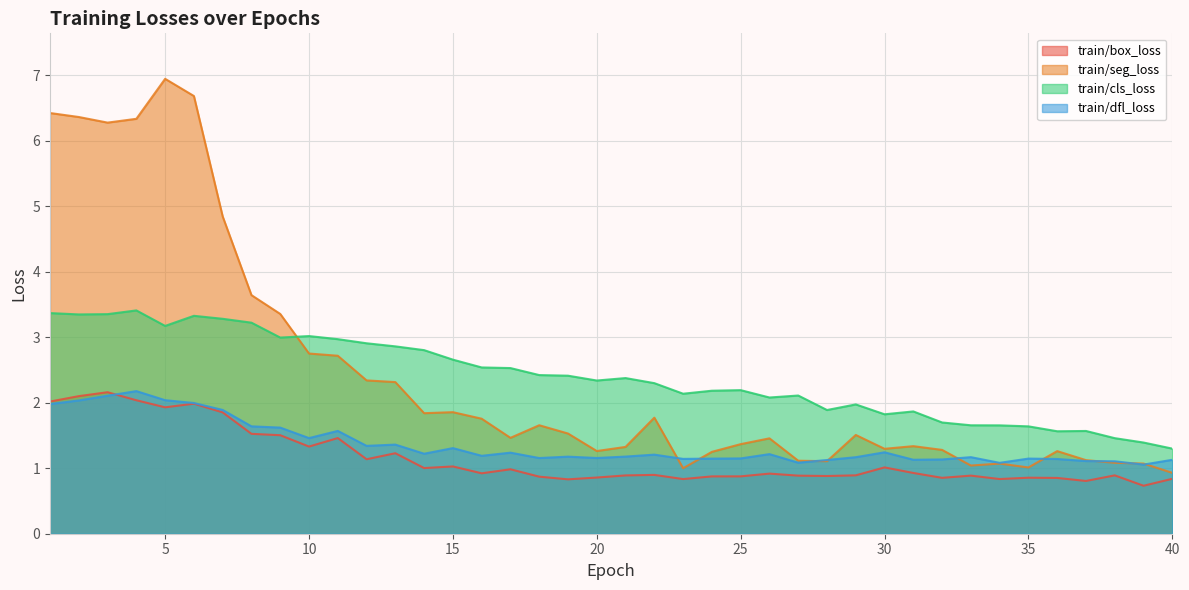

After their last crossing, which series has the higher values: train/cls_loss or train/seg_loss?

train/cls_loss